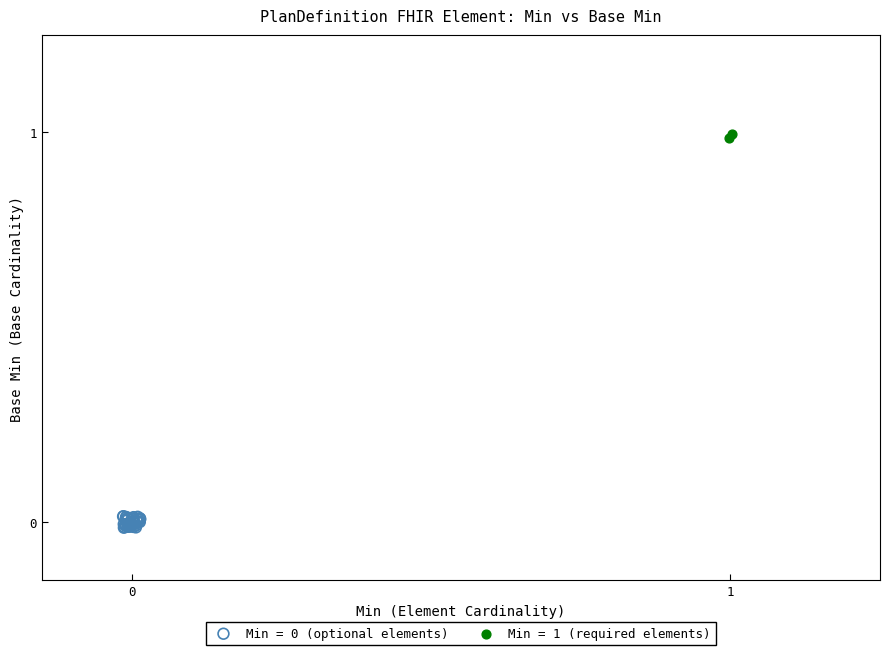

Which series contains the highest Y value?

Min = 1 (required elements)